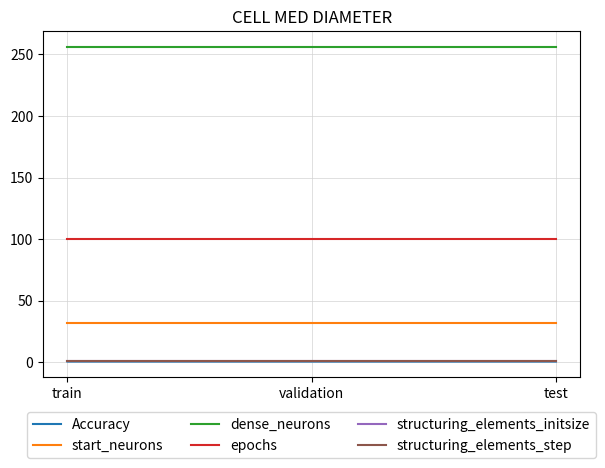

Is it true that start_neurons equals 20.6 at train?

False